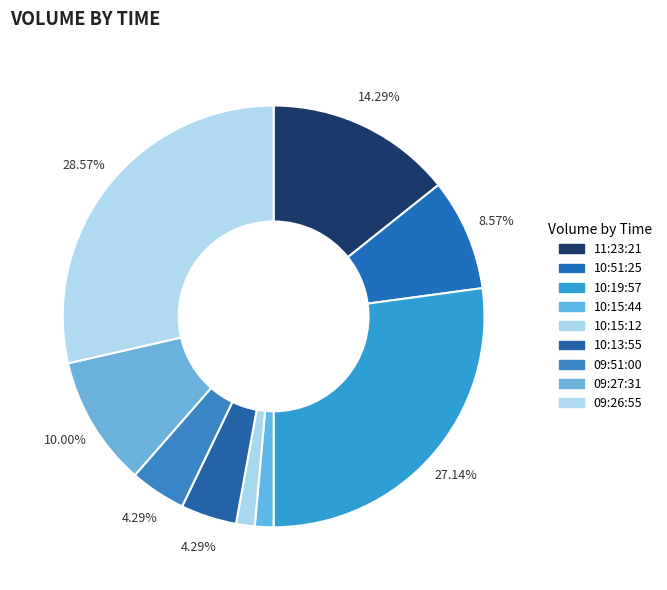

The 09:26:55 slice represents 23% of the pie. True or false?

False